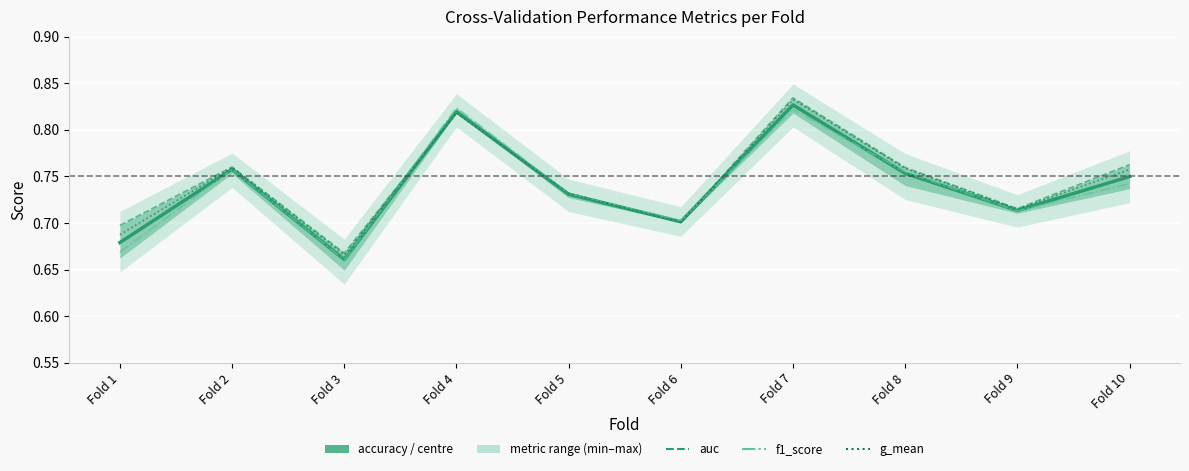

The accuracy series shows 0.8 at Fold 4. True or false?

True